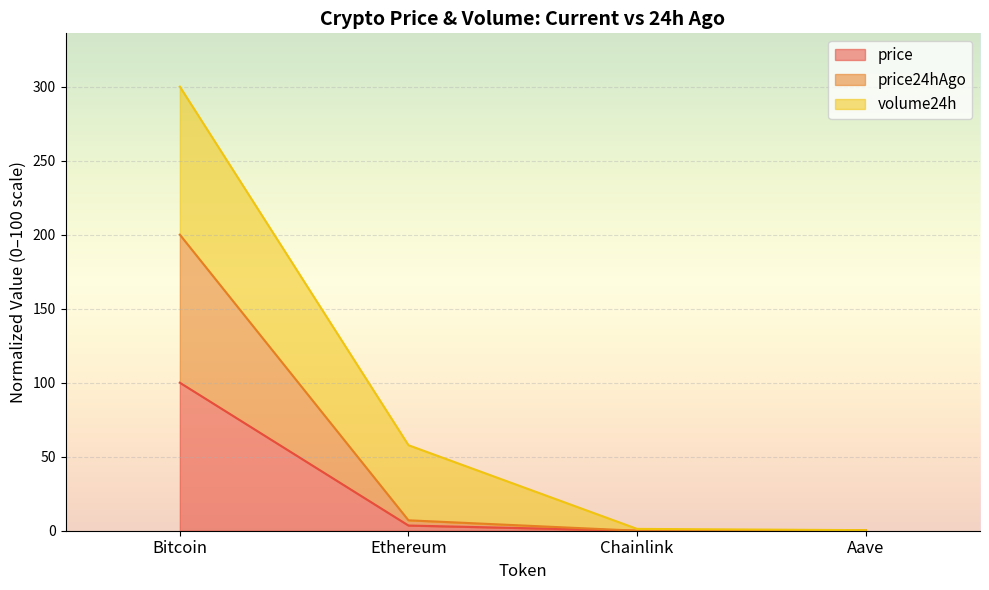

Between Bitcoin and Aave, which is larger?

Bitcoin